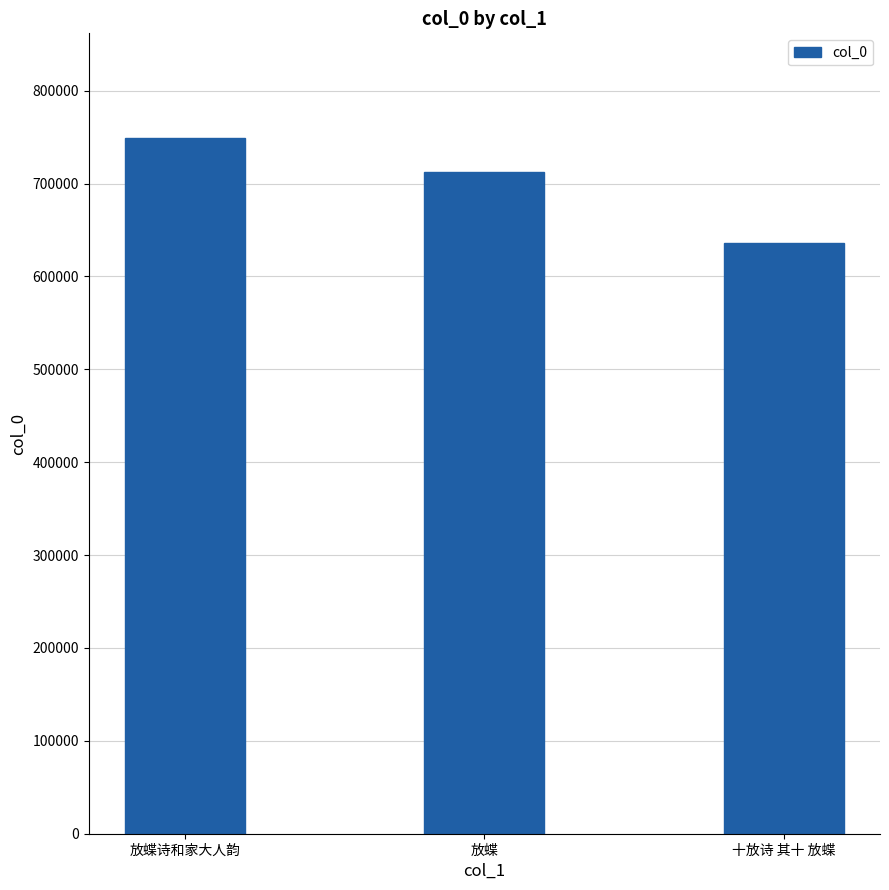

The chart shows a value of 151726 at 放蝶诗和家大人韵. True or false?

False